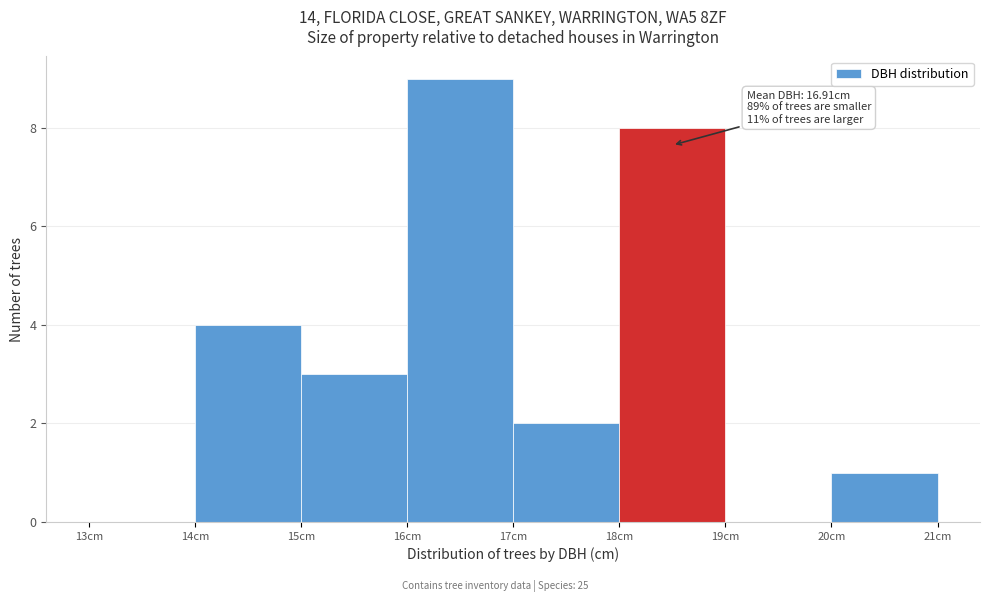

Which range on the x-axis has the tallest bar?

16 to 17